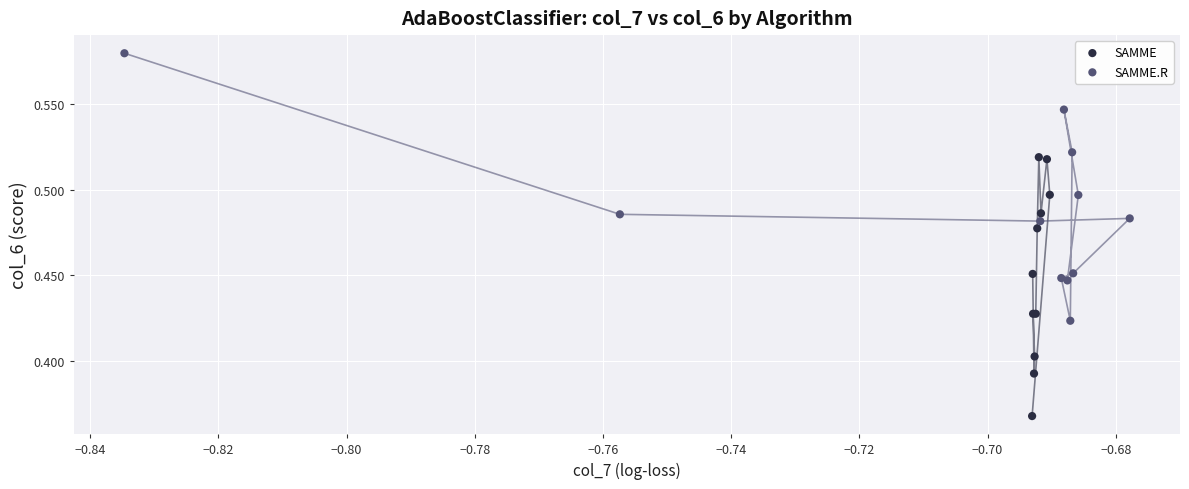

Which series reaches the maximum Y coordinate?

SAMME.R